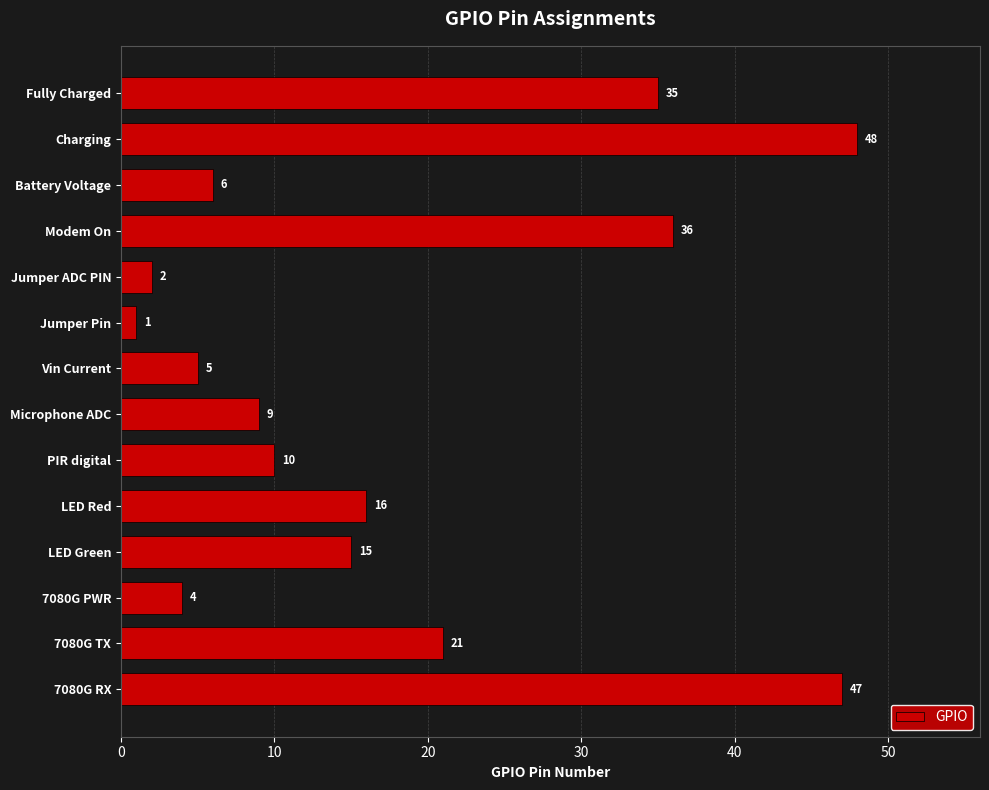

At which label is the value closest to 24?

7080G TX